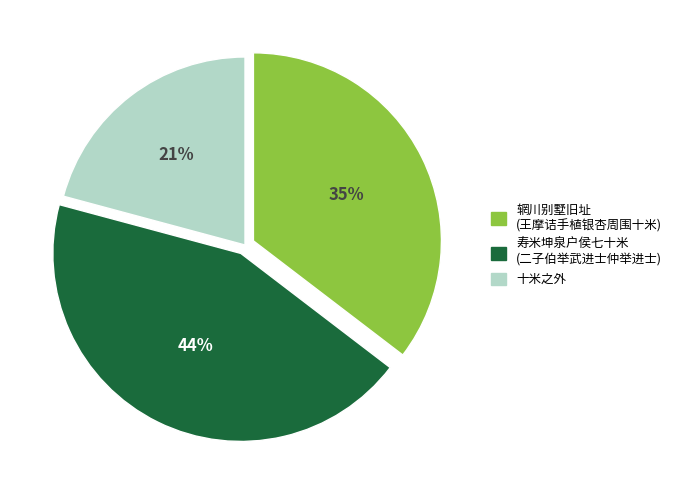

Does any single category account for the majority?

No